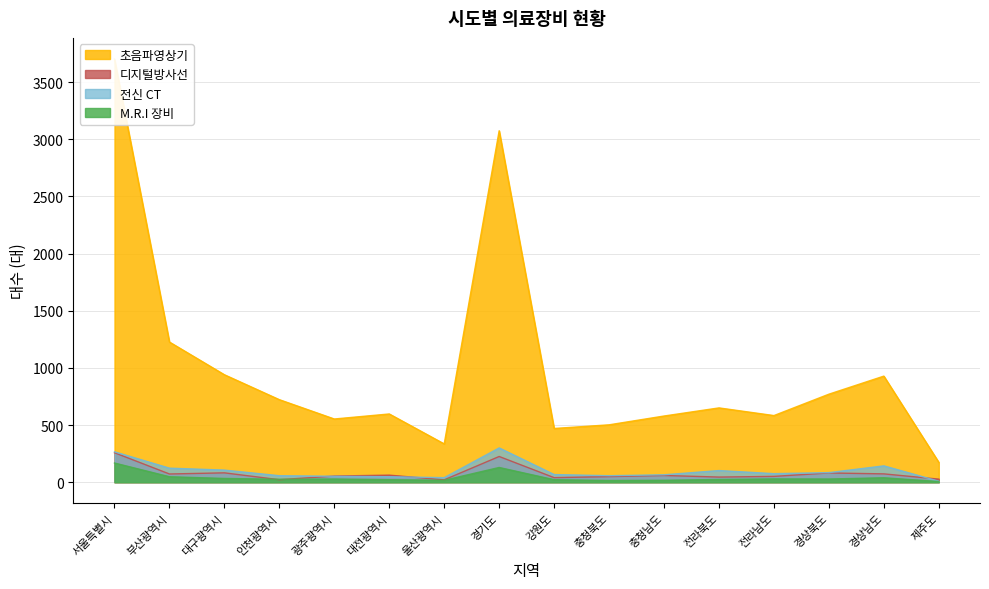

What position from the right is 광주광역시?

12